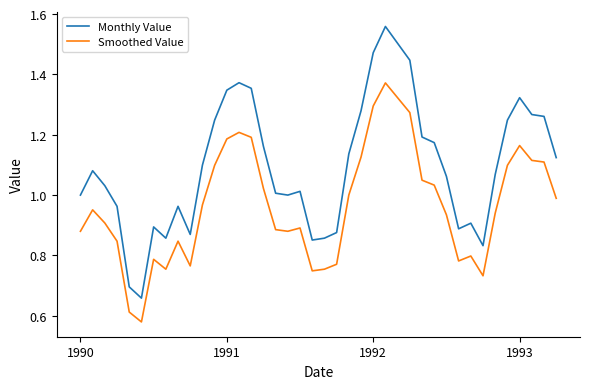

What is the sum of all Monthly Value values?

43.9